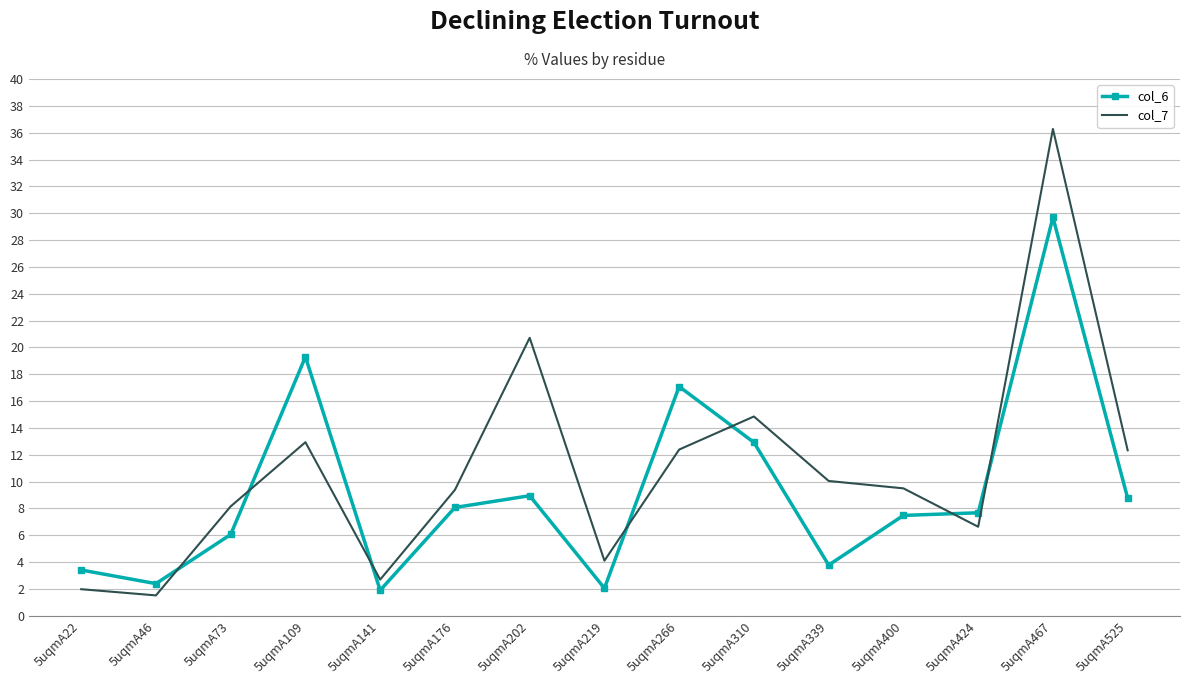

The value of col_6 at 5uqmA141 is 1.9. True or false?

True